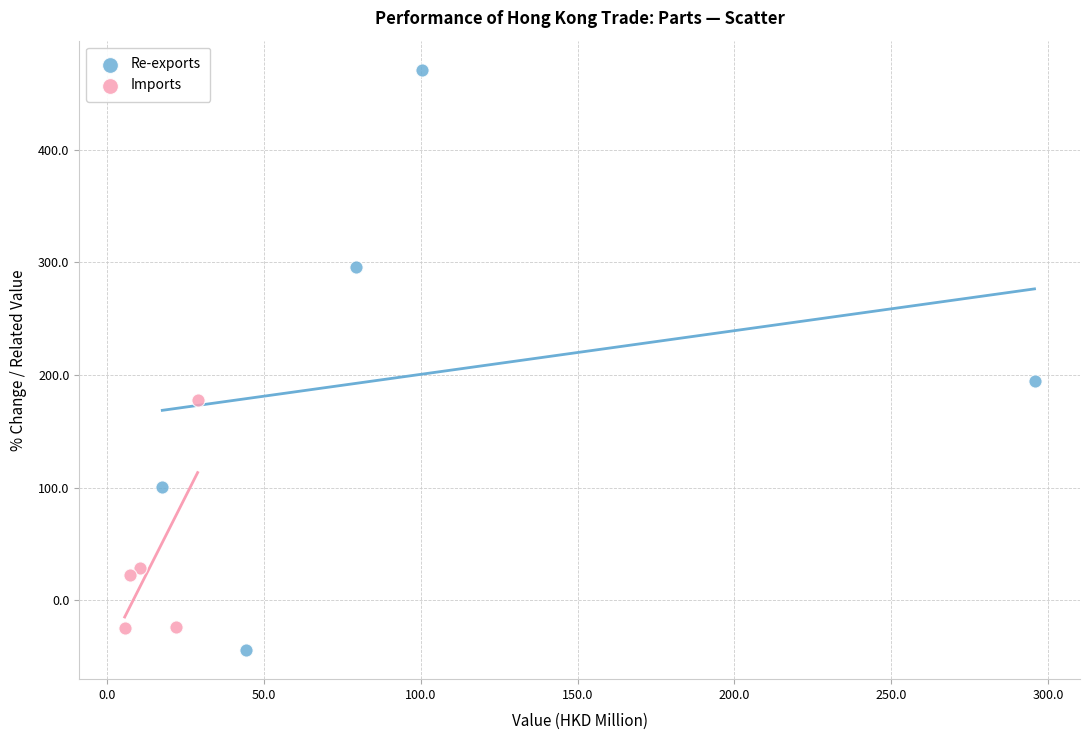

Which series reaches the minimum Y coordinate?

Re-exports